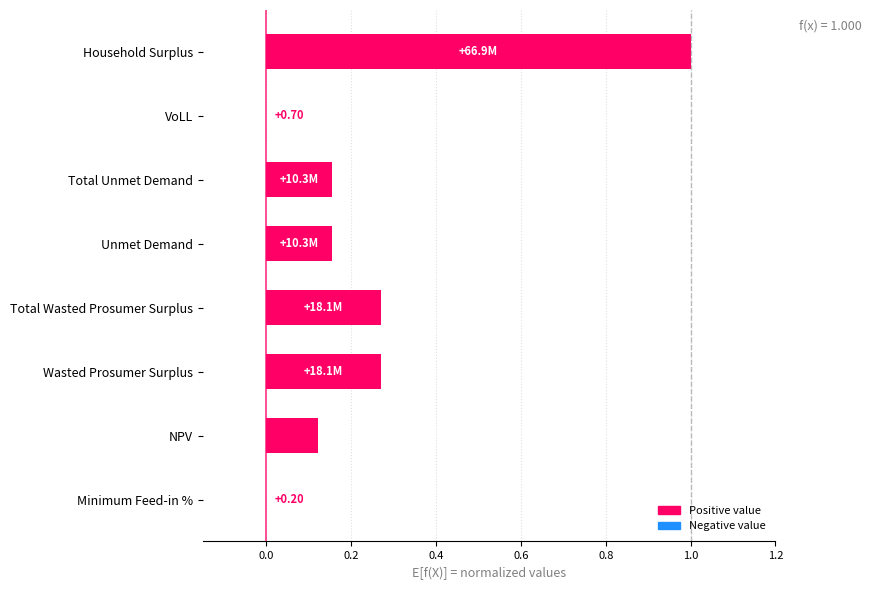

At which category does the chart reach its peak across all series?

Household Surplus